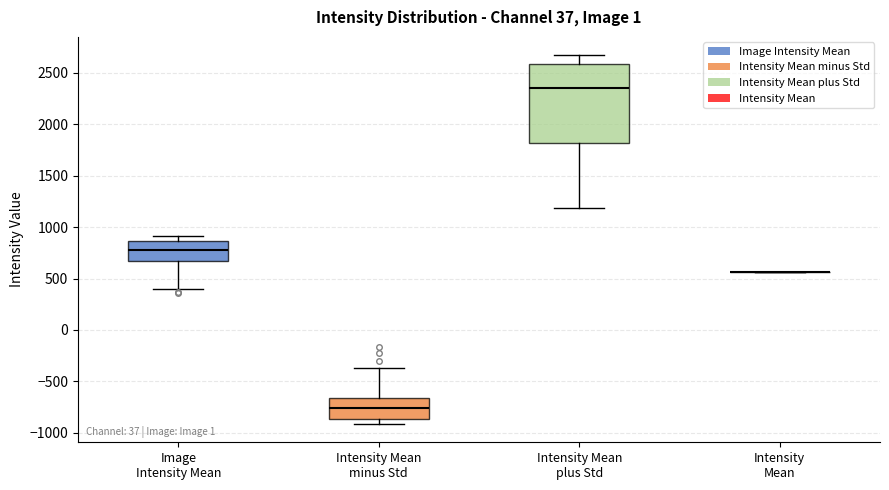

Comparing the boxes themselves (not the whiskers), which one is the tallest?

Intensity Mean plus Std